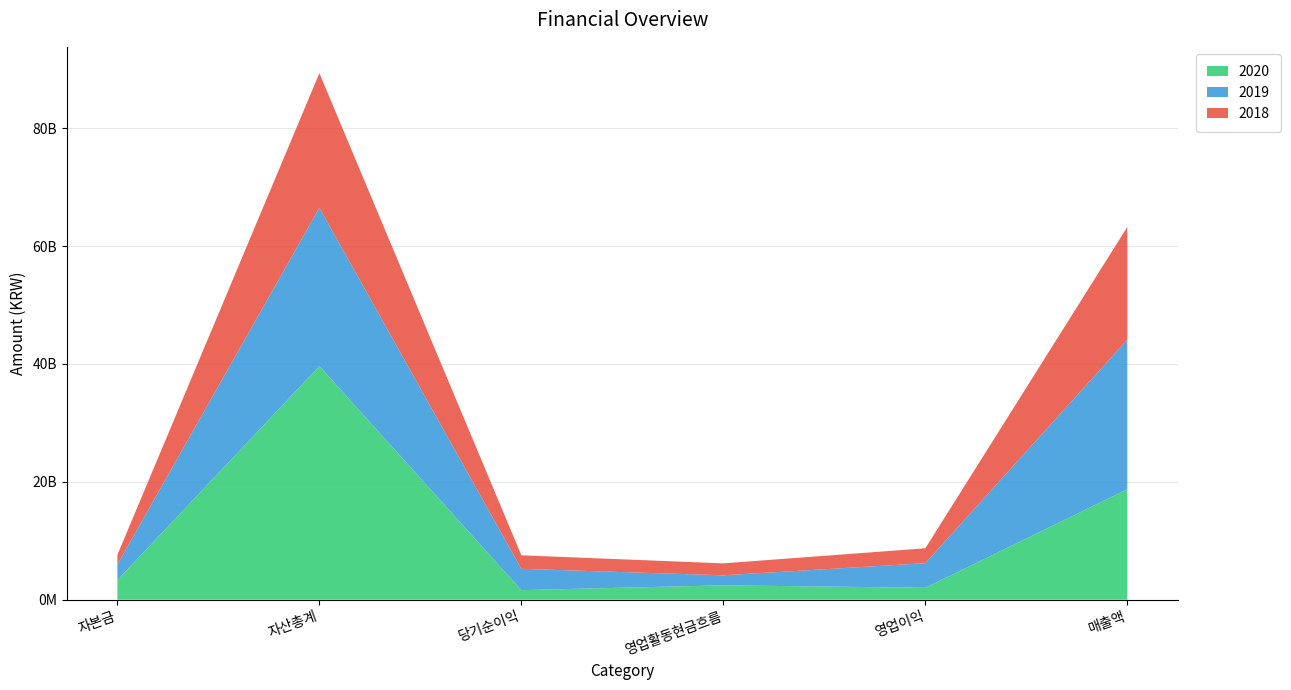

Reading right to left, extract all data points from this chart.

2020: 18733864371	2017340257	2440707686	1618792456	39624183720	3318431500
2019: 25385124539	4178986691	1694322270	3615386232	26877626882	2659431500
2018: 19115474911	2525653780	2028884398	2295475446	22837124605	1627150000